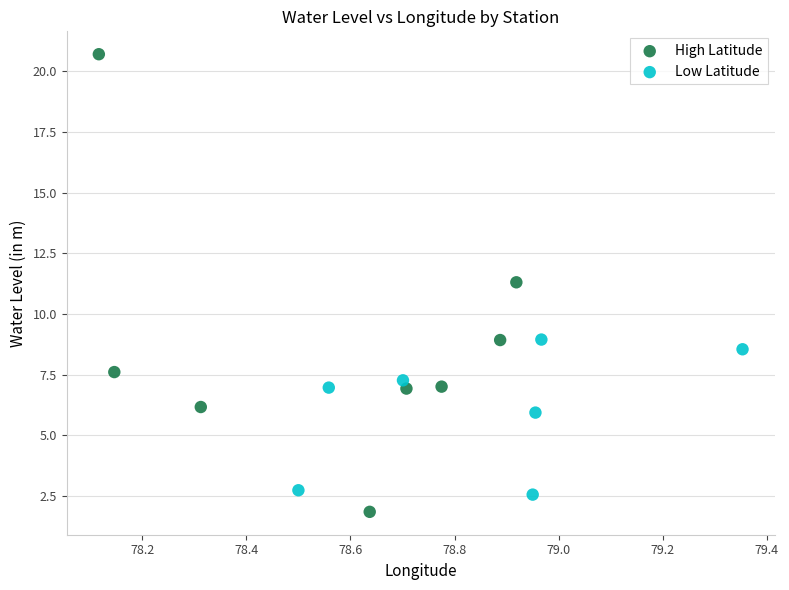

Which series has the largest Y range (max minus min)?

High Latitude